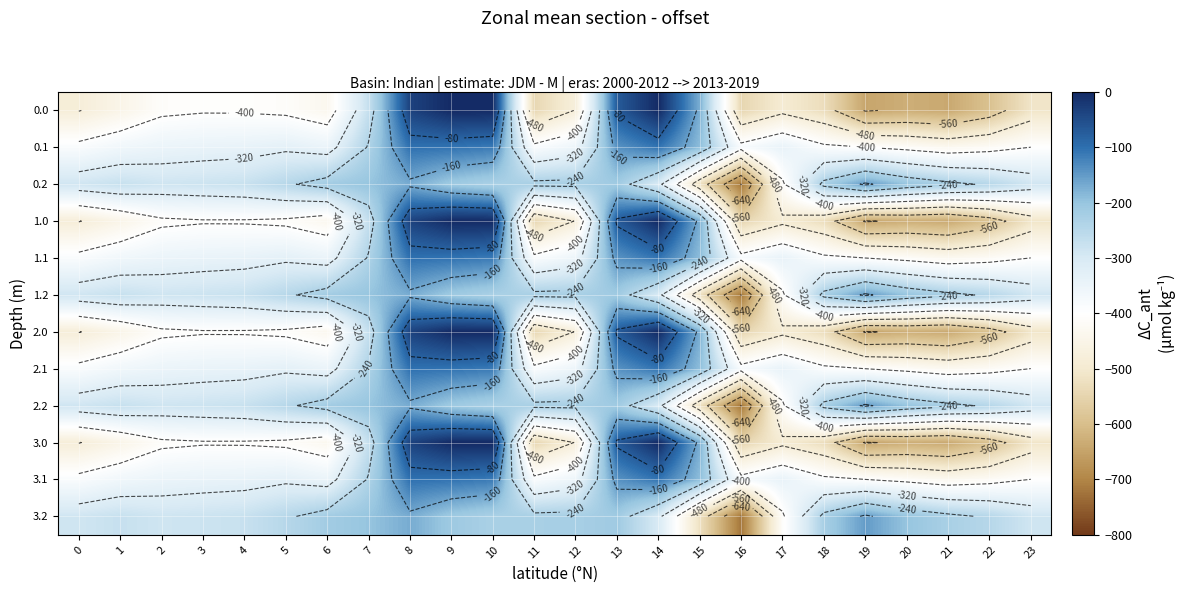

List the series in order of their peak value, lowest first.

0.2, 1.2, 2.2, 3.2, 0.1, 1.1, 2.1, 3.1, 0.0, 1.0, 2.0, 3.0